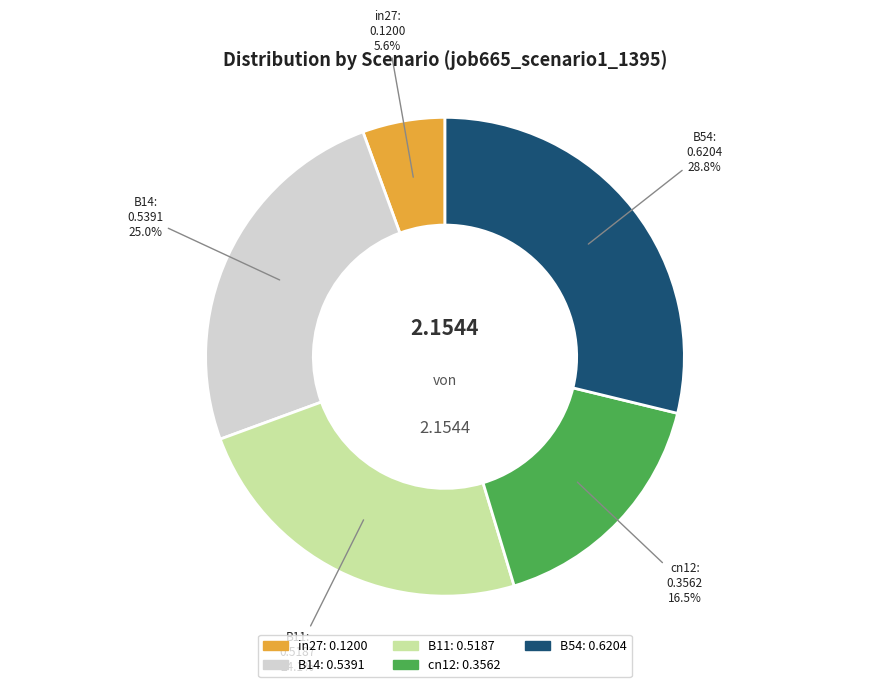

Does in27 account for over 50% of the chart?

No